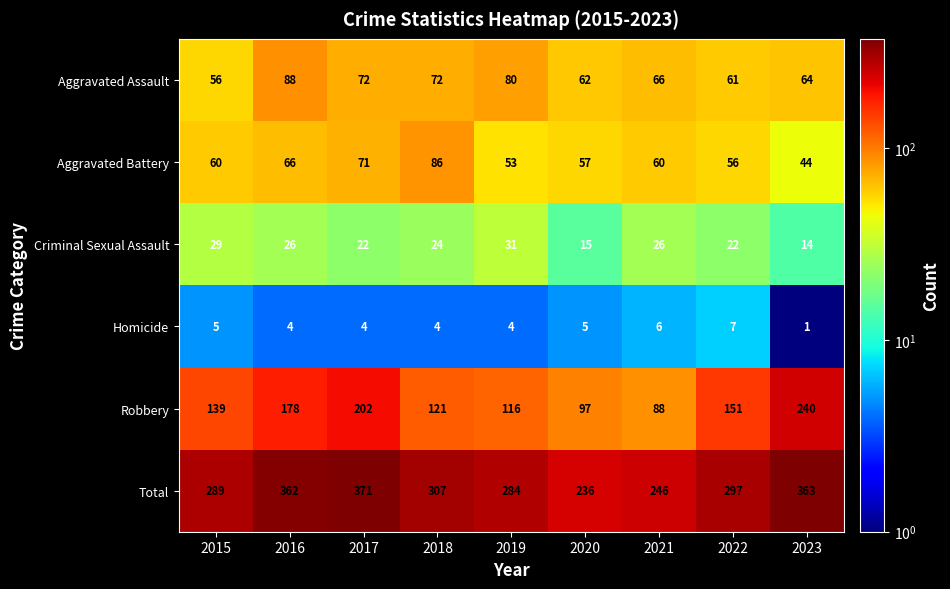

What is the sum of all Aggravated Battery values?

553